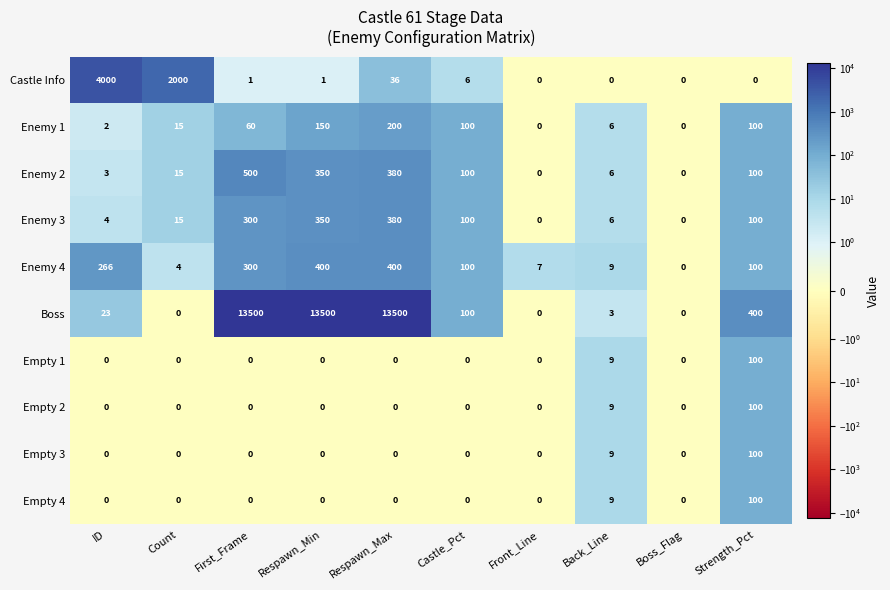

Count the number of categories in the chart.

10